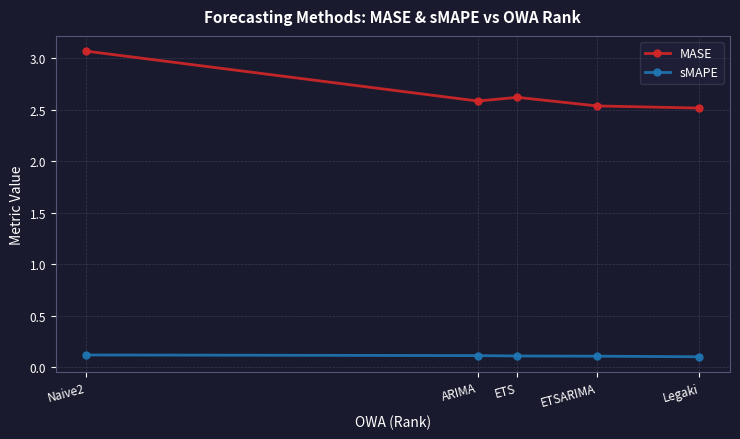

At ARIMA, list the series in order from largest to smallest.

MASE, sMAPE